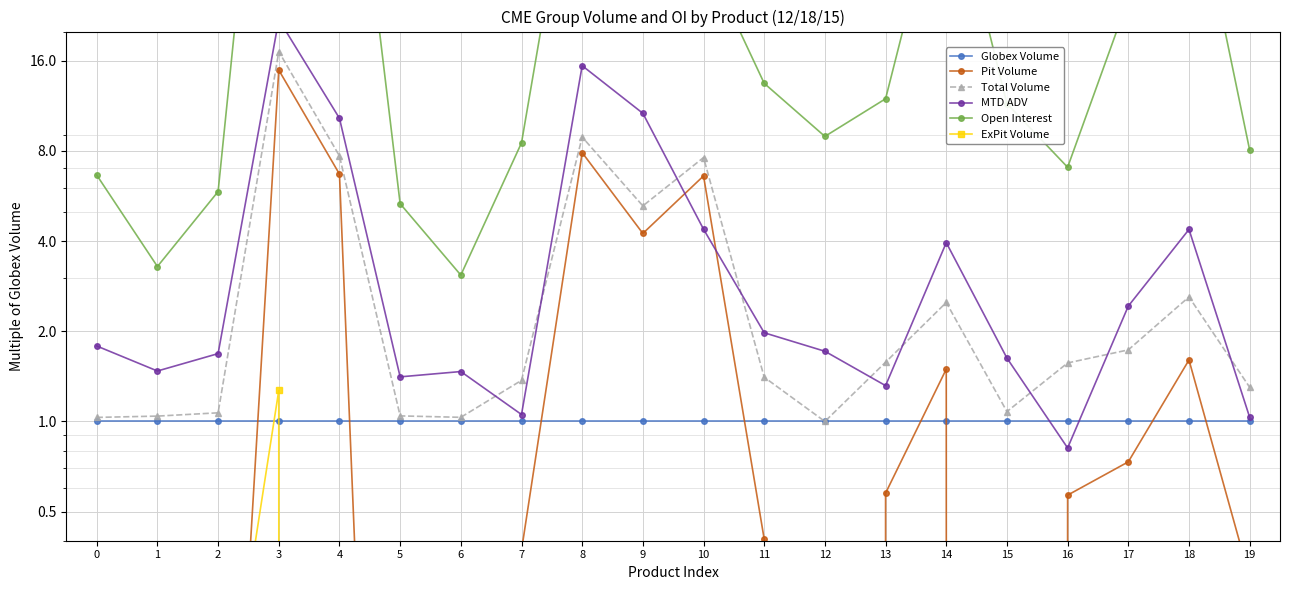

At which label is Total Volume closest to 9?

8